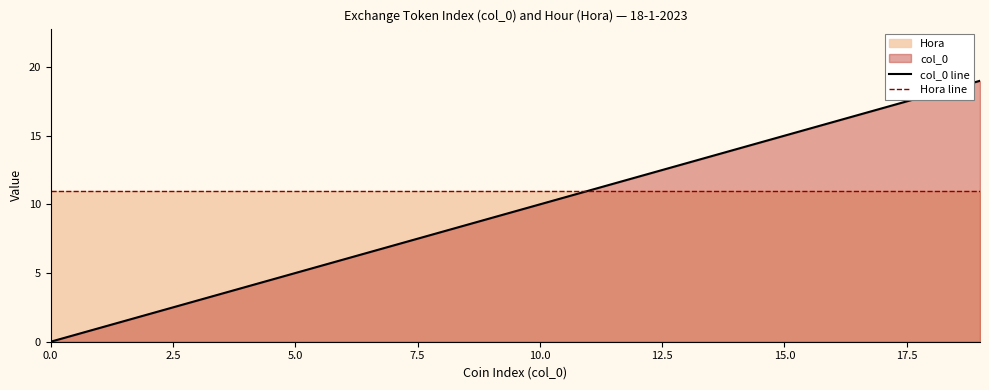

What is the approximate value of col_0 line at 10.0?

10